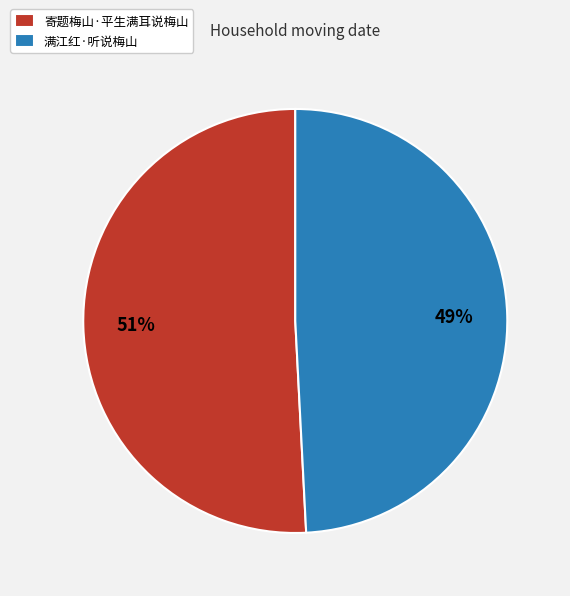

True or false: 满江红·听说梅山 accounts for 57% of the total.

False